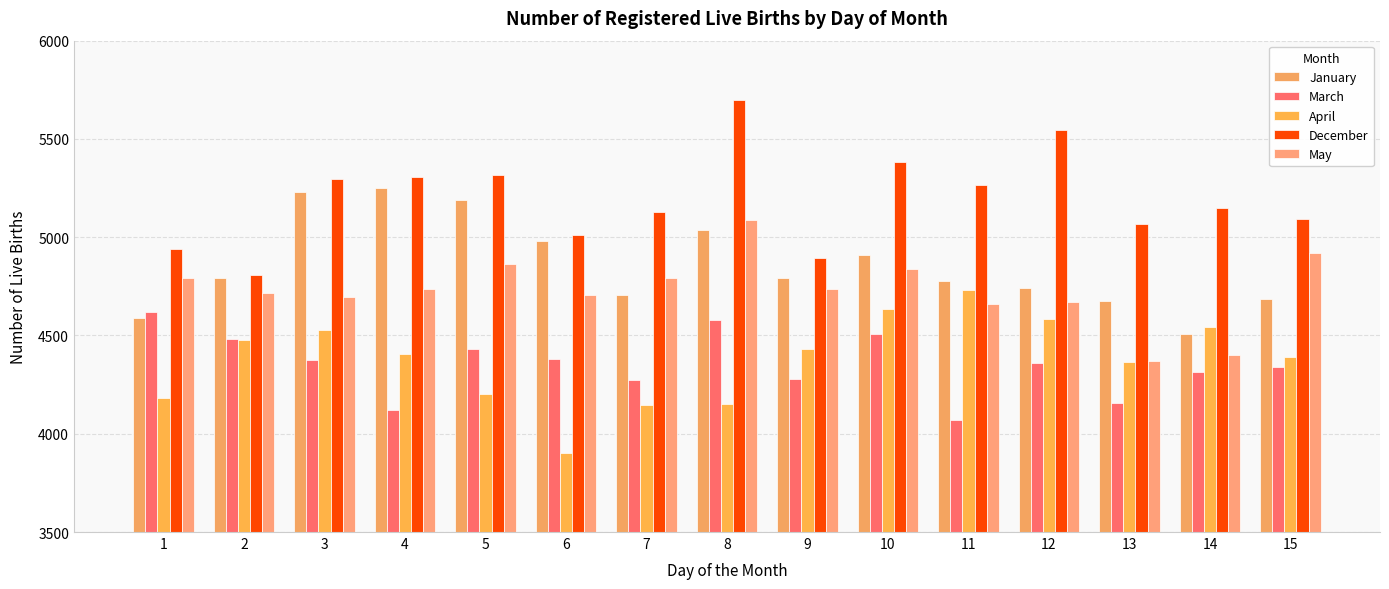

What value does the May series have at 1?

4794